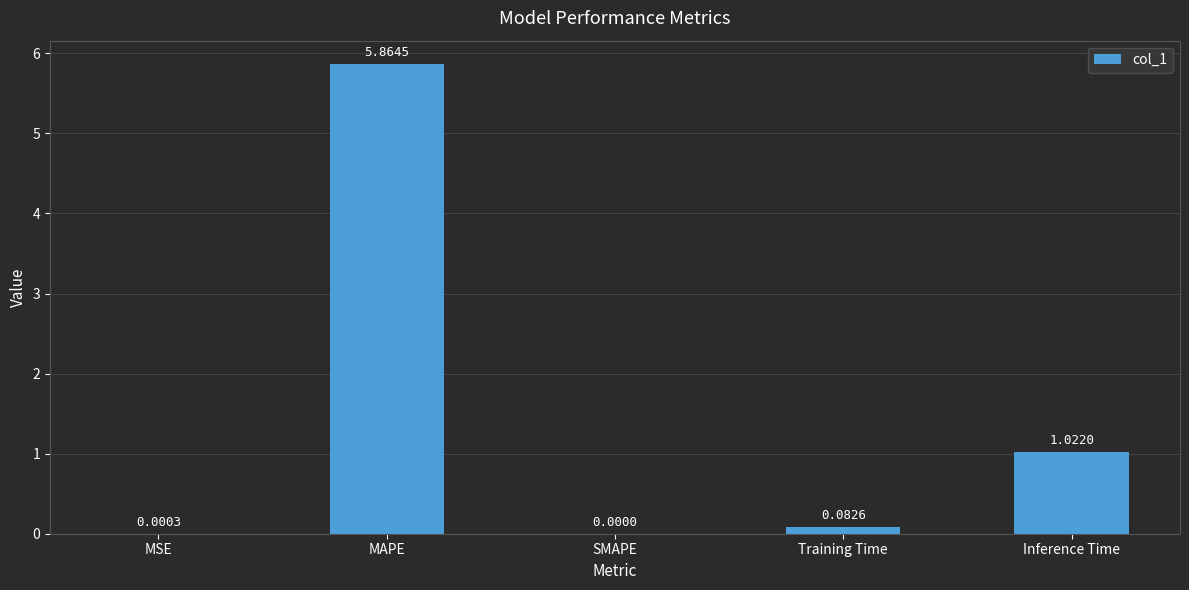

Which has a higher value, SMAPE or Inference Time?

Inference Time